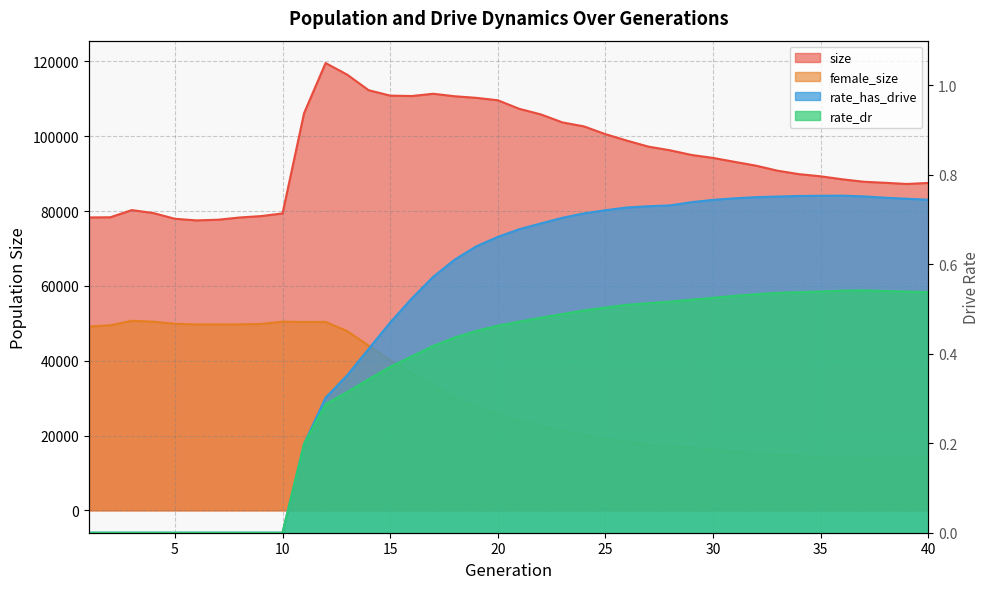

Read the female_size value at 11.

50344.0